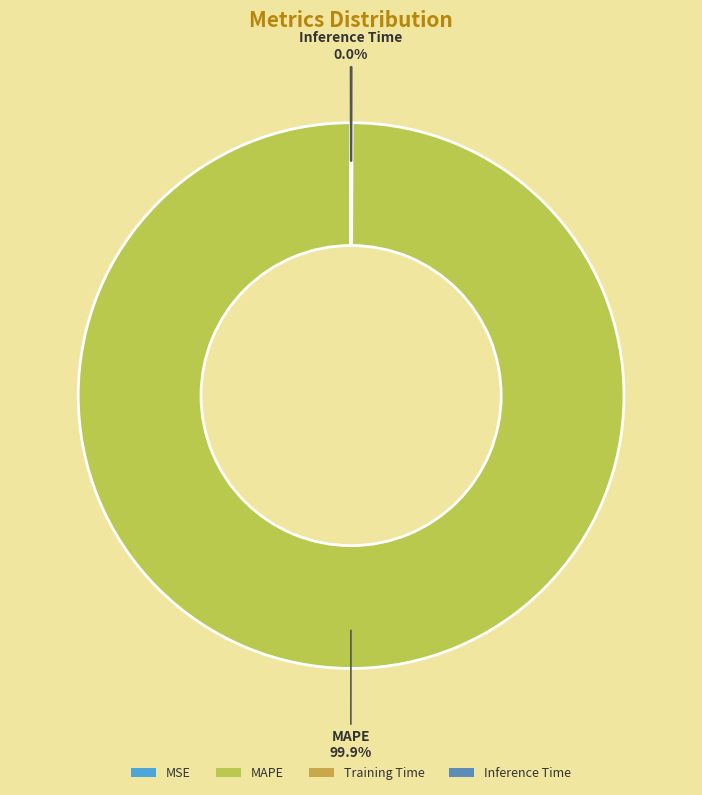

Does MAPE represent more than half of the total?

Yes